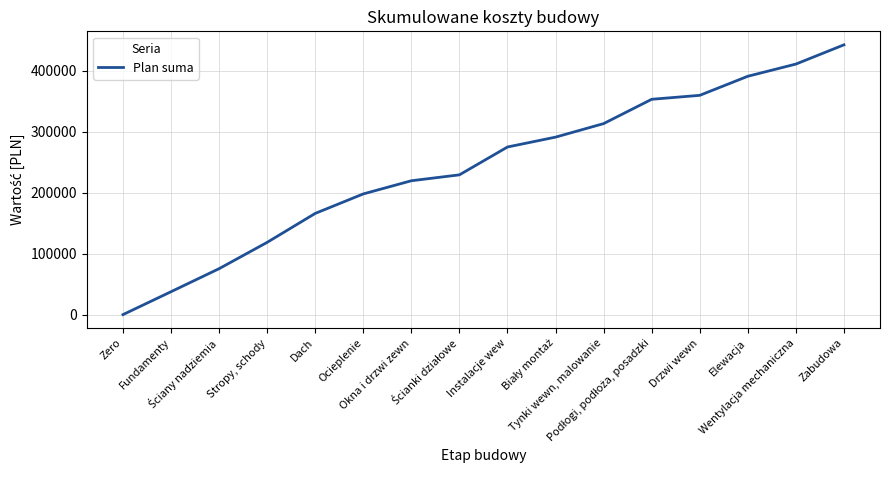

How many values are above zero?

15